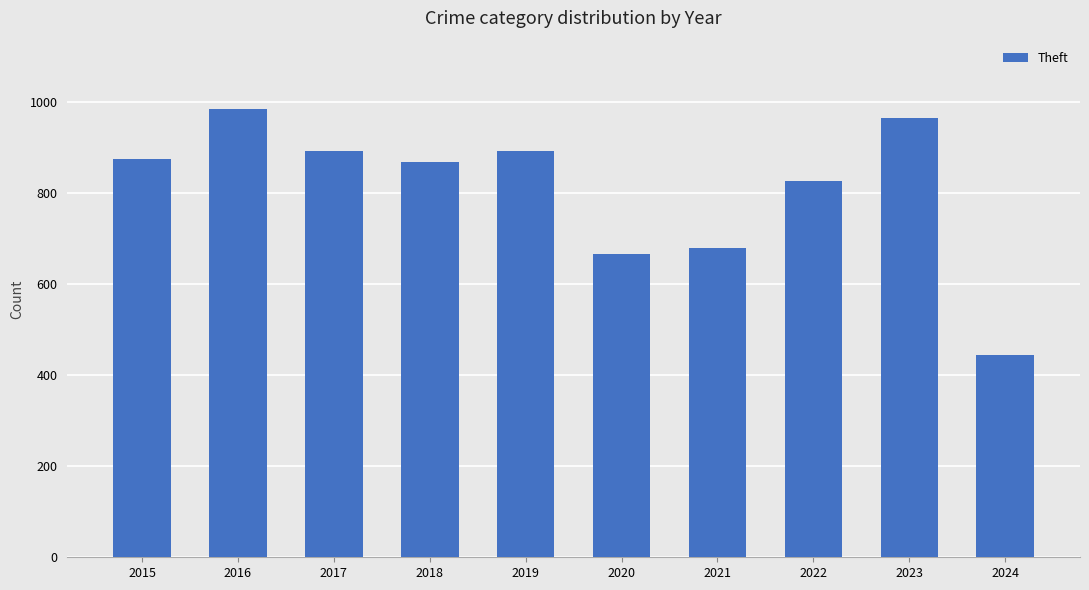

The value at 2022 is 1225. True or false?

False